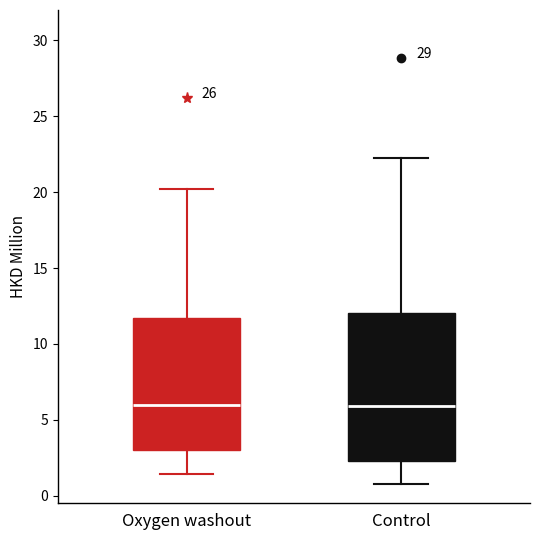

Reading left to right, read every box against the y-axis: the position of its median line, the range the box covers, and the ends of its whiskers. The values are not printed on the chart, so give them approximately, as read against the axis.

Oxygen washout: median 6.0, box 3.0 to 11.5, whiskers 1.5 to 20.0
Control: median 6.0, box 2.5 to 12.0, whiskers 0.5 to 22.0